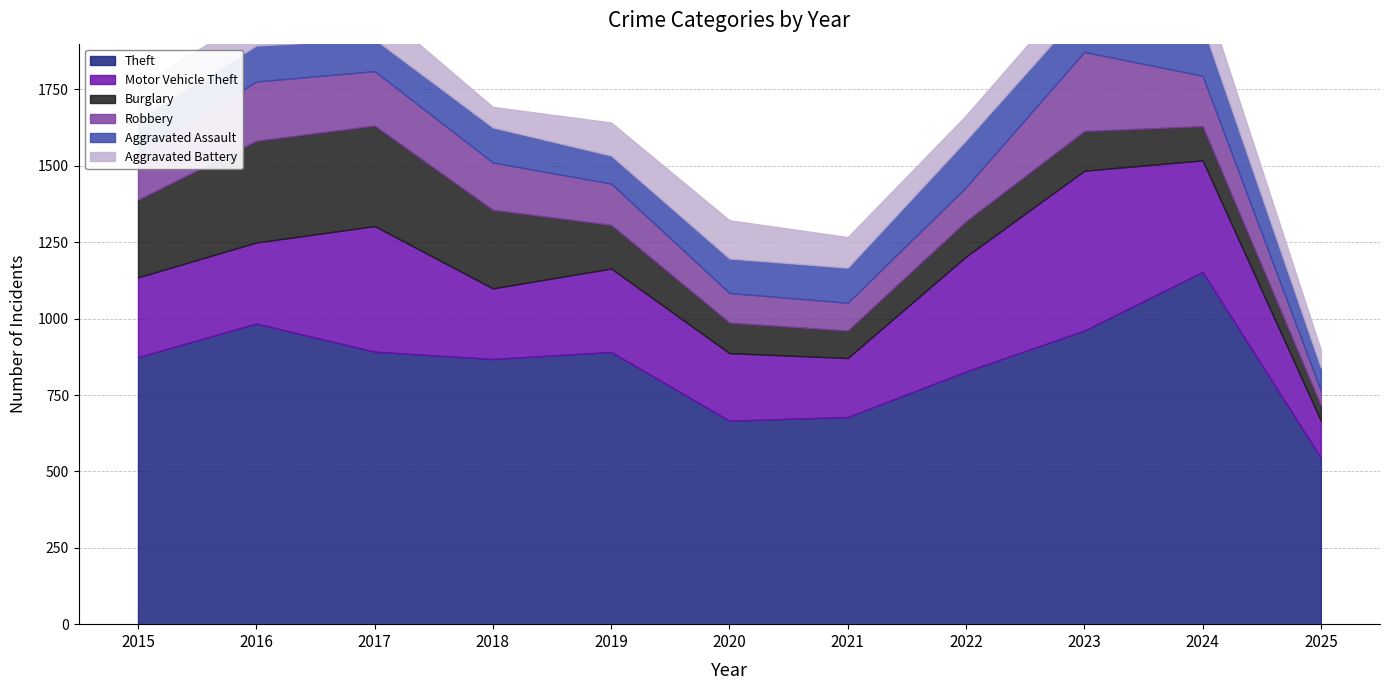

Is it true that Burglary equals 143 at 2019?

True